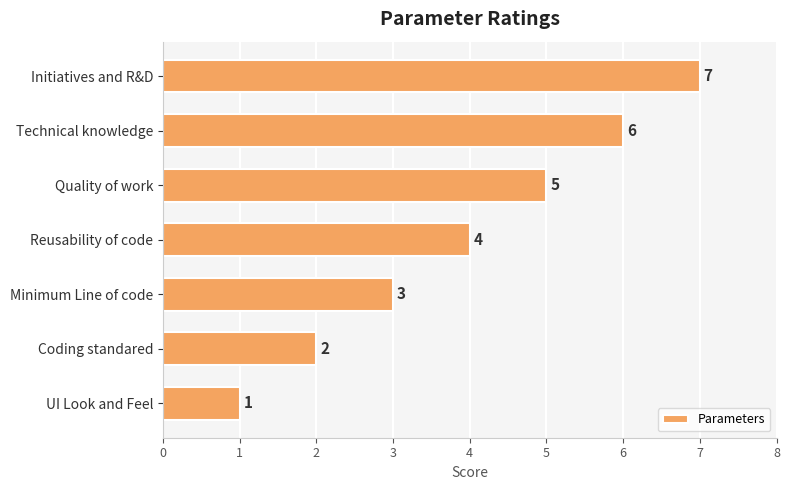

How many values are below 4?

3